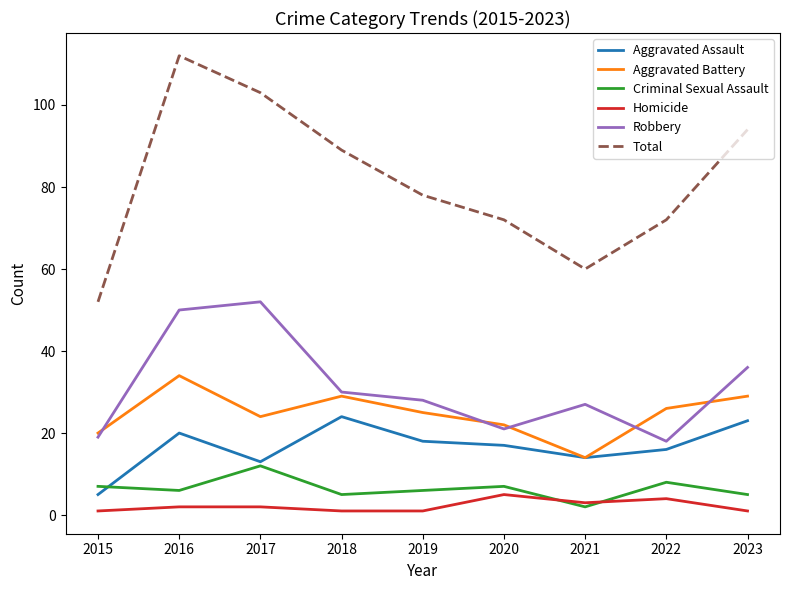

Which series changed the most between 2015 and 2019?

Total